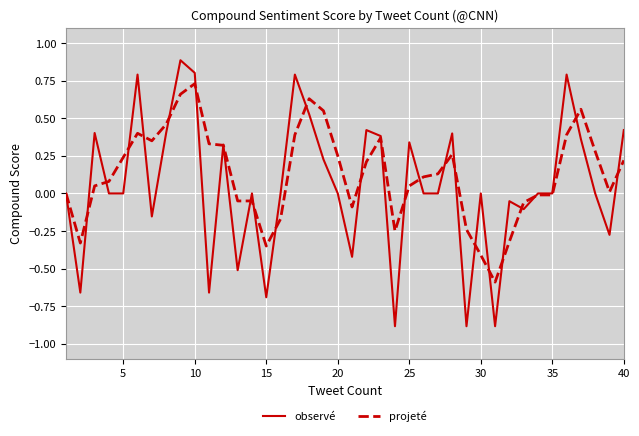

Which series has the largest range (max minus min)?

observé